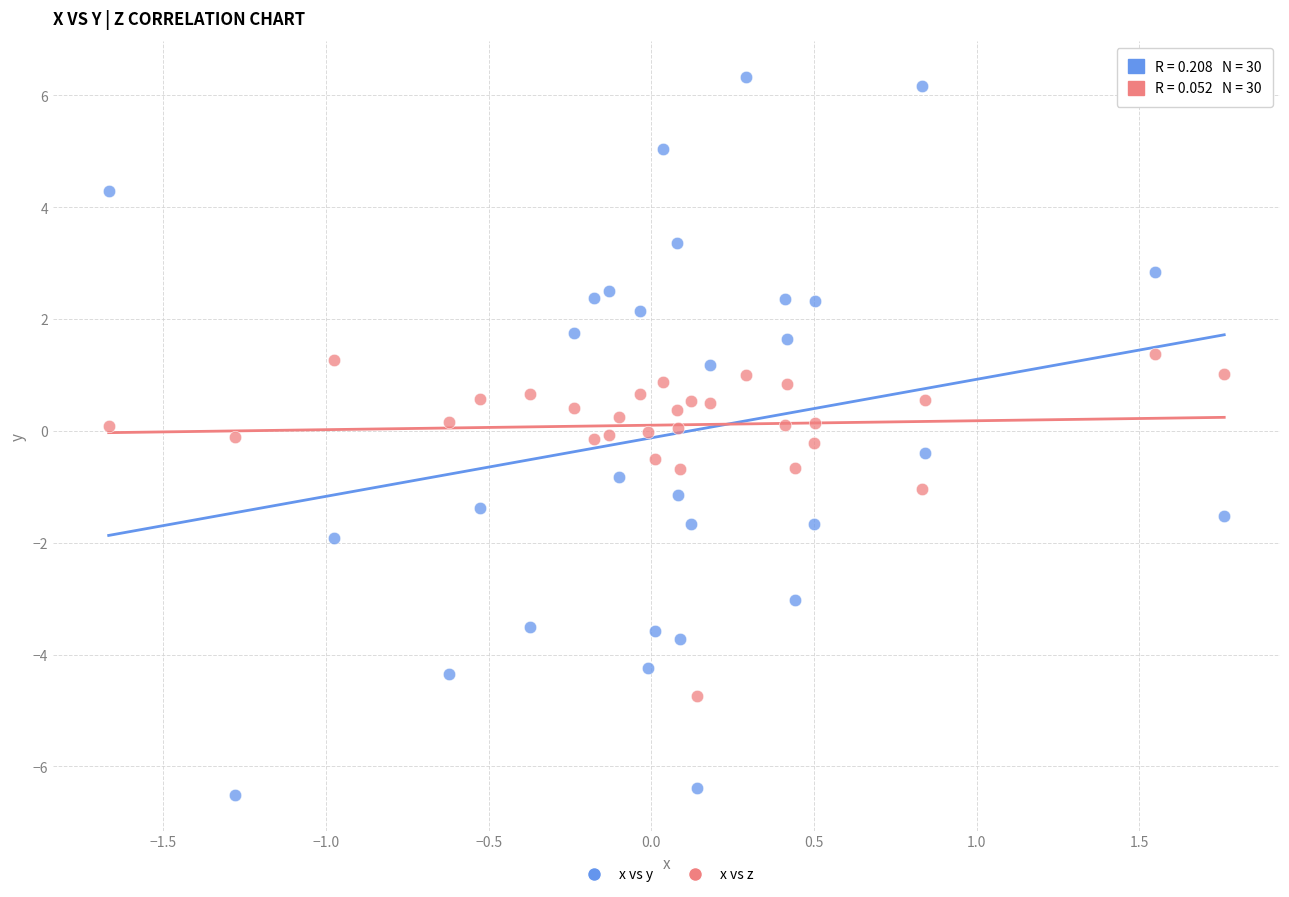

Which series has the largest Y range (max minus min)?

x vs y